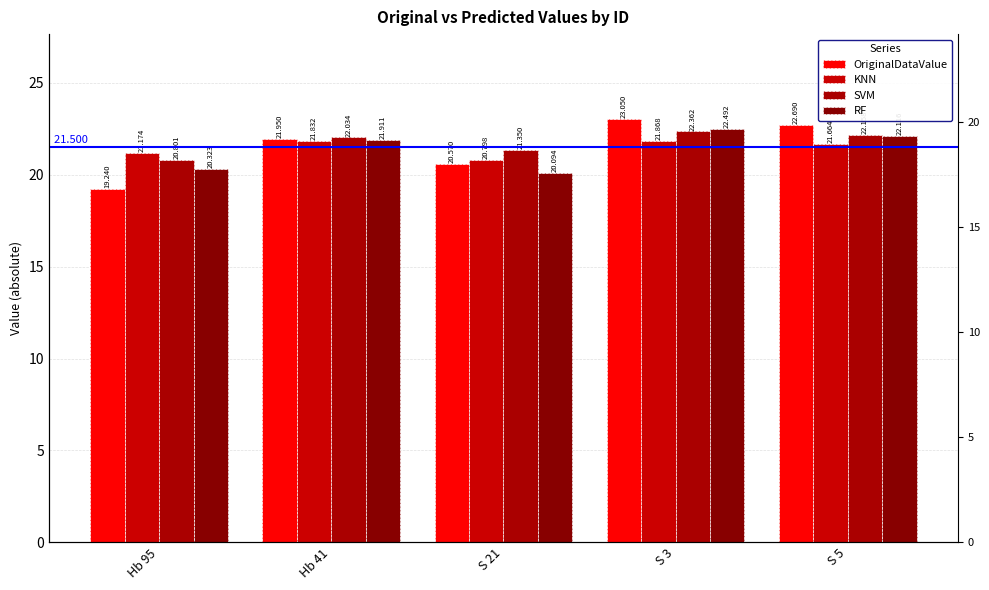

Which label corresponds to the largest value in the chart?

S 3